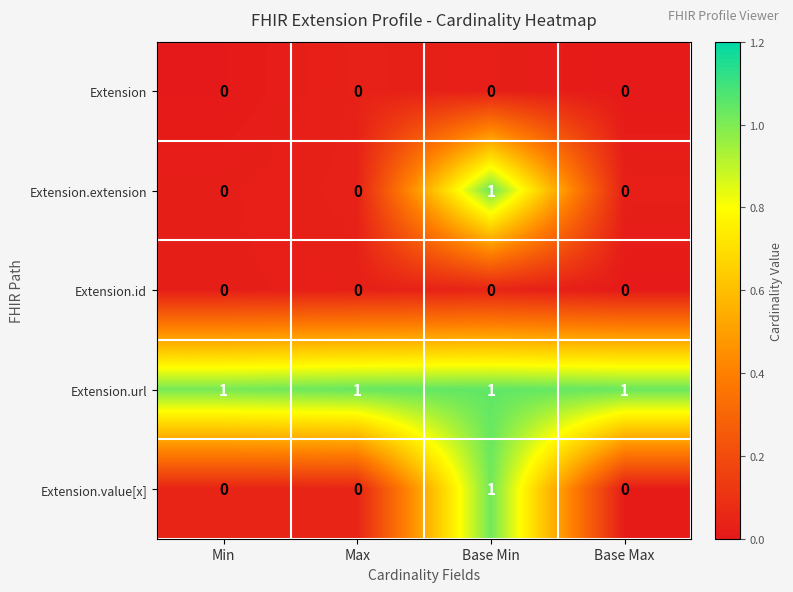

Reading left to right, extract all data points from this chart.

row_0: 0.0	0.0	0.0	0.0
row_1: 0.0	0.0	1.0	0.0
row_2: 0.0	0.0	0.0	0.0
row_3: 1.0	1.0	1.0	1.0
row_4: 0.0	0.0	1.0	0.0